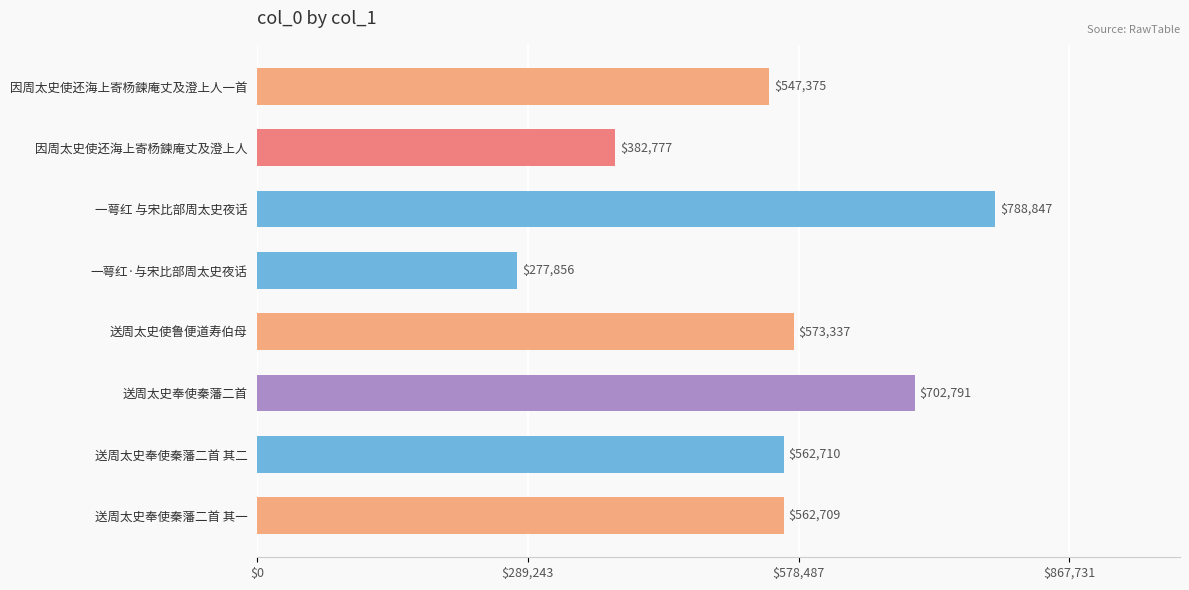

Which category has the highest value across all series?

一萼红 与宋比部周太史夜话